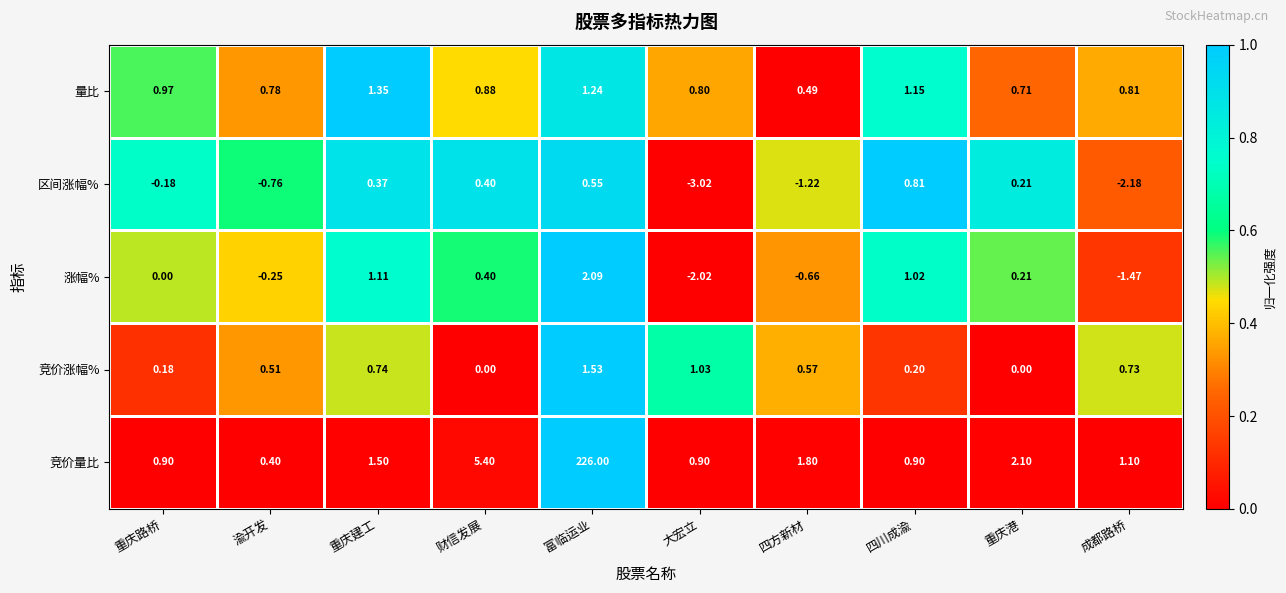

How many data points does each series have?

10